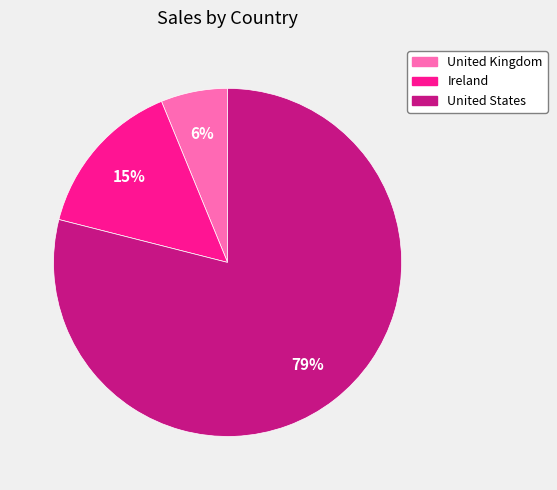

True or false: United States accounts for 79% of the total.

True